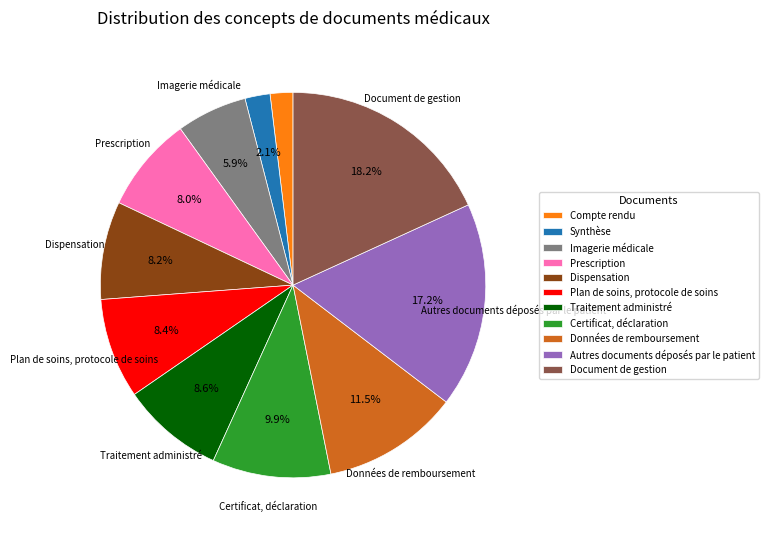

Is there a majority slice in this chart?

No